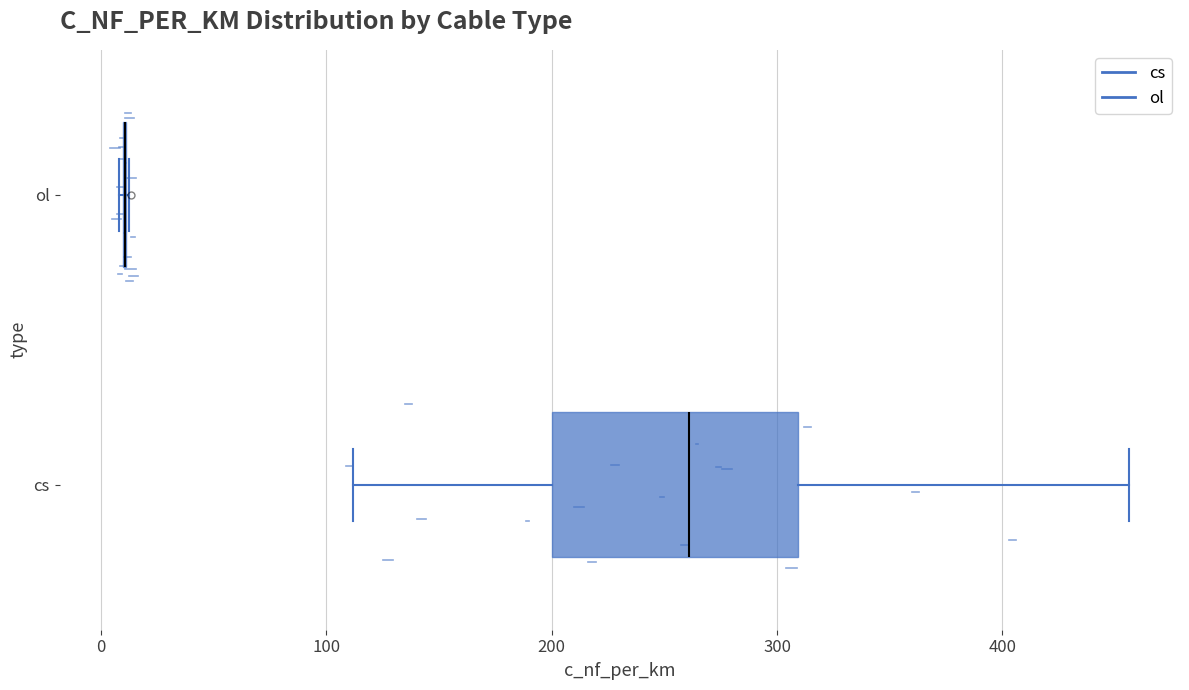

Reading bottom to top, read every box against the x-axis: the position of its median line, the range the box covers, and the ends of its whiskers. The values are not printed on the chart, so give them approximately, as read against the axis.

cs: median 260, box 200 to 310, whiskers 110 to 460
ol: box collapsed to a line at 10, whiskers 10 to 10